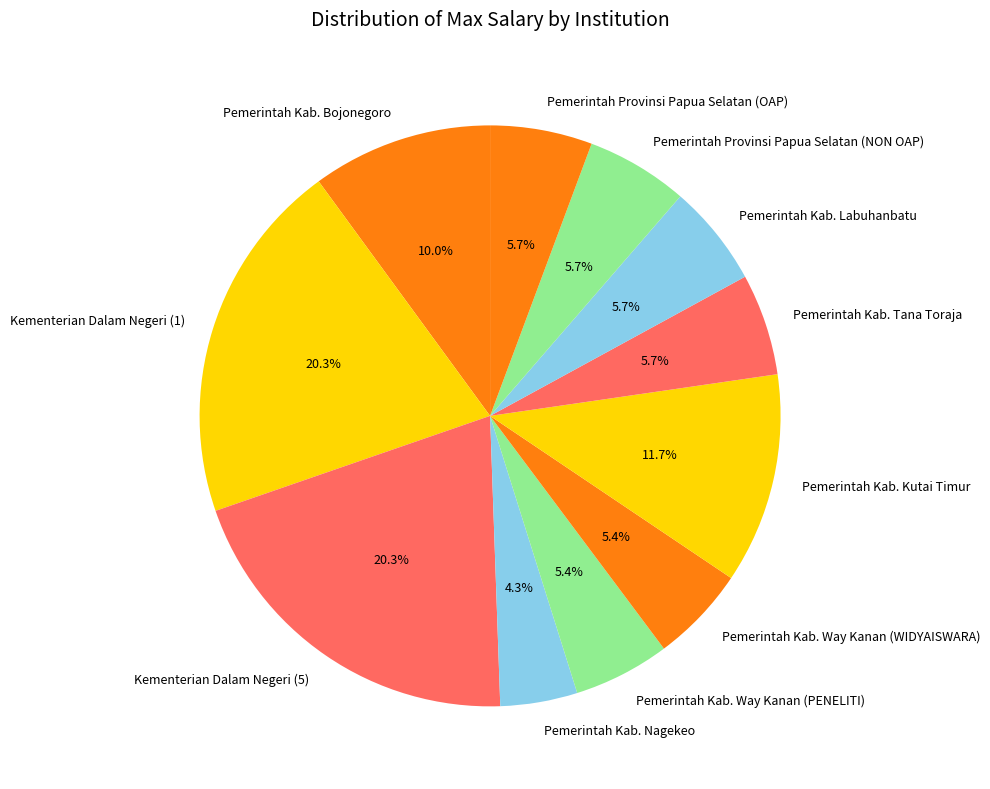

Is it true that Pemerintah Kab. Labuhanbatu is 19% of the pie?

False